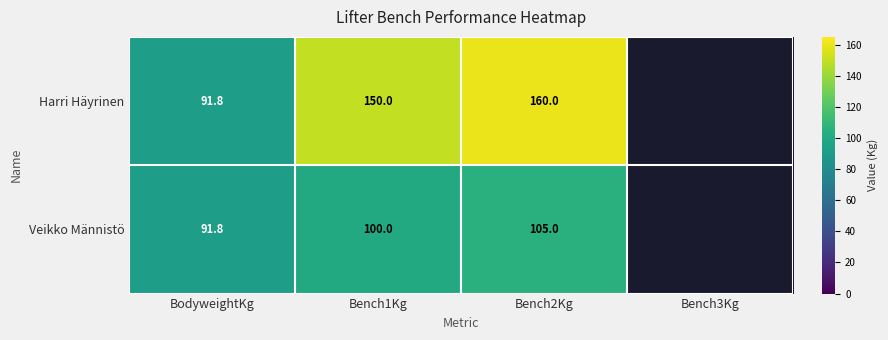

Between Bench1Kg and Bench2Kg, which series saw the biggest shift?

Harri Häyrinen